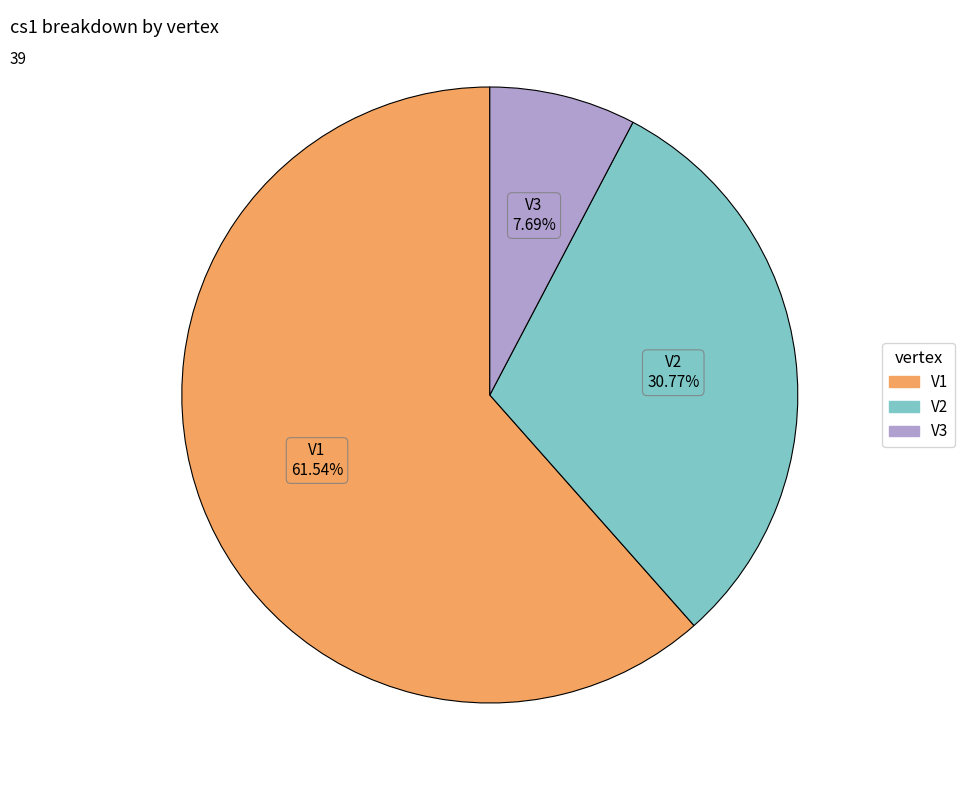

Which has a higher value, V3 or V1?

V1